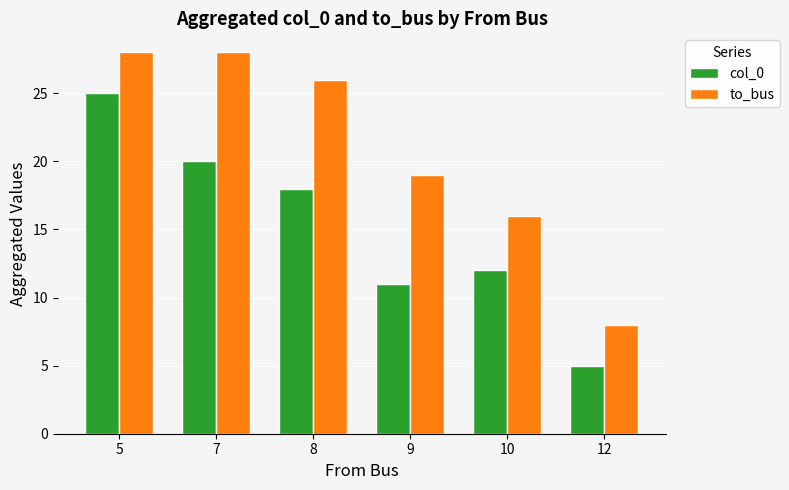

What is the difference between the highest and lowest values at 5?

3